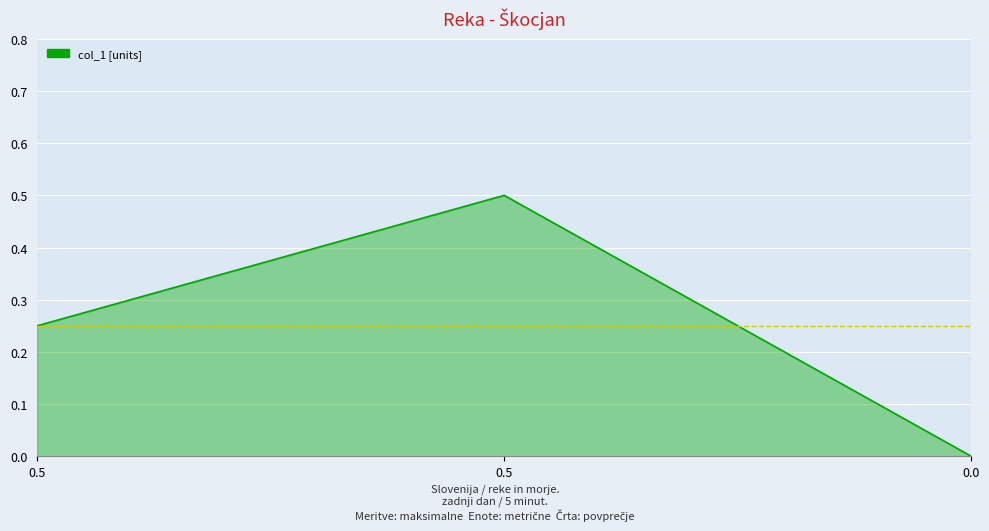

What is the change in value from 0.5 to 0.5?

+0.2